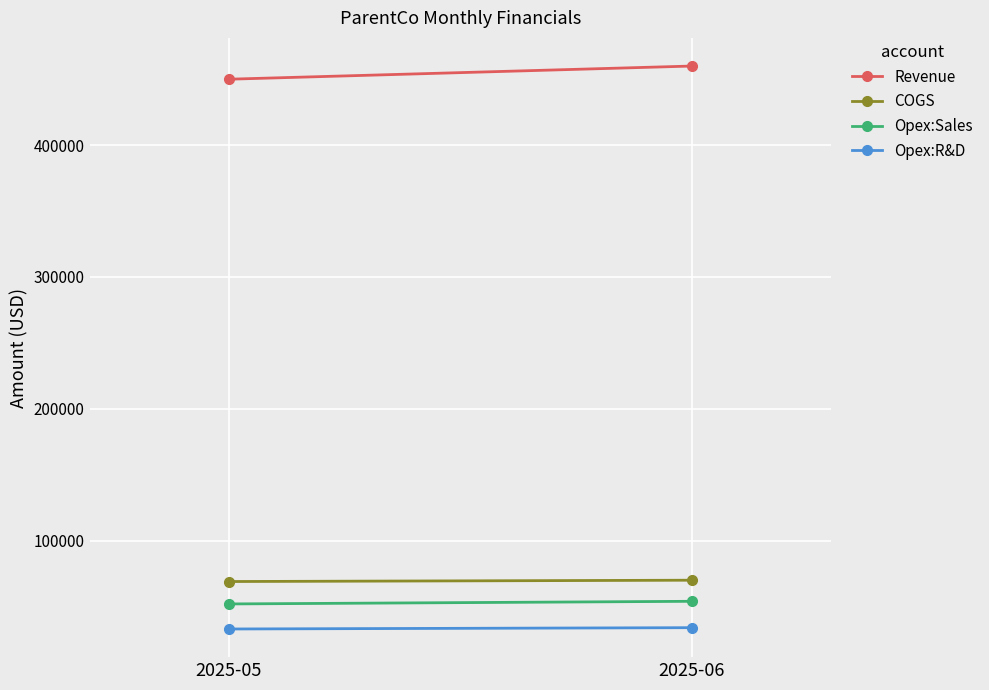

What are all the series names shown in the legend?

Revenue, COGS, Opex:Sales, Opex:R&D